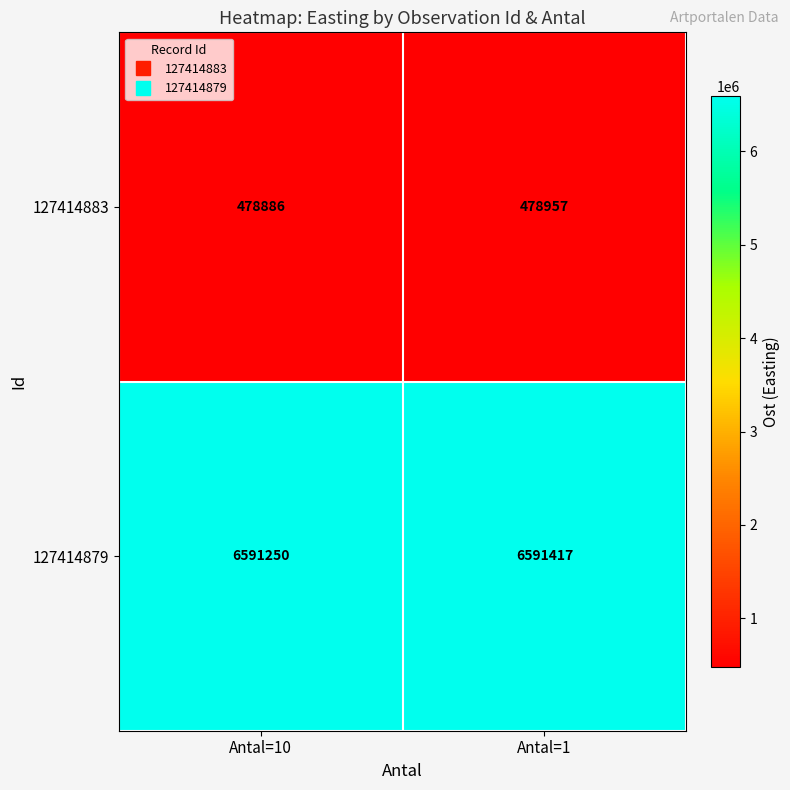

Which series changed the most between Antal=10 and Antal=1?

127414879